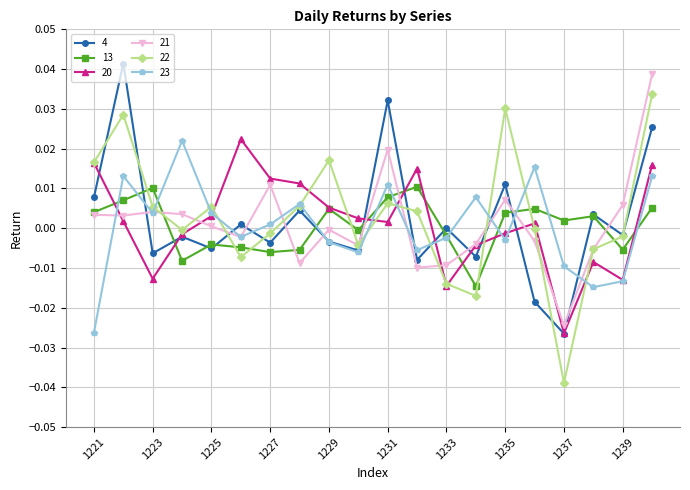

What are all the series names shown in the legend?

4, 13, 20, 21, 22, 23